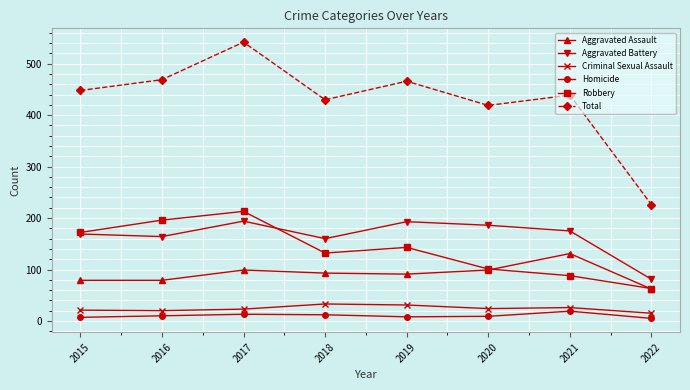

True or false: Homicide and Aggravated Assault cross at least once.

False